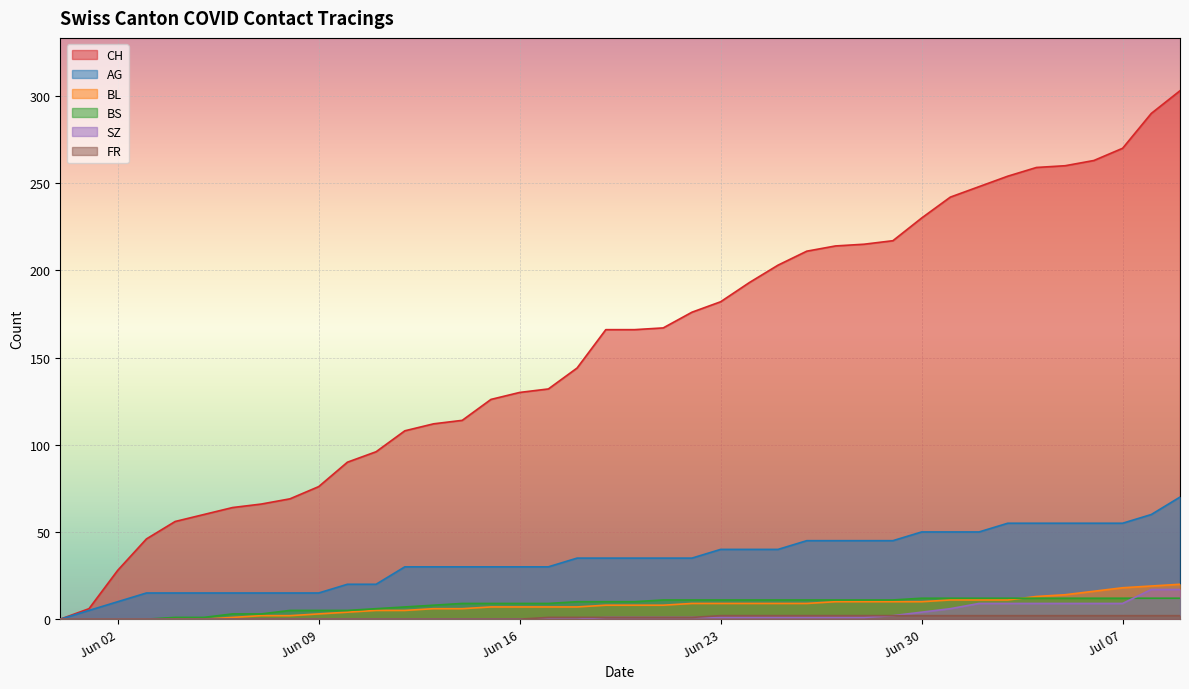

The SZ series shows 1 at 2020-06-24. True or false?

False